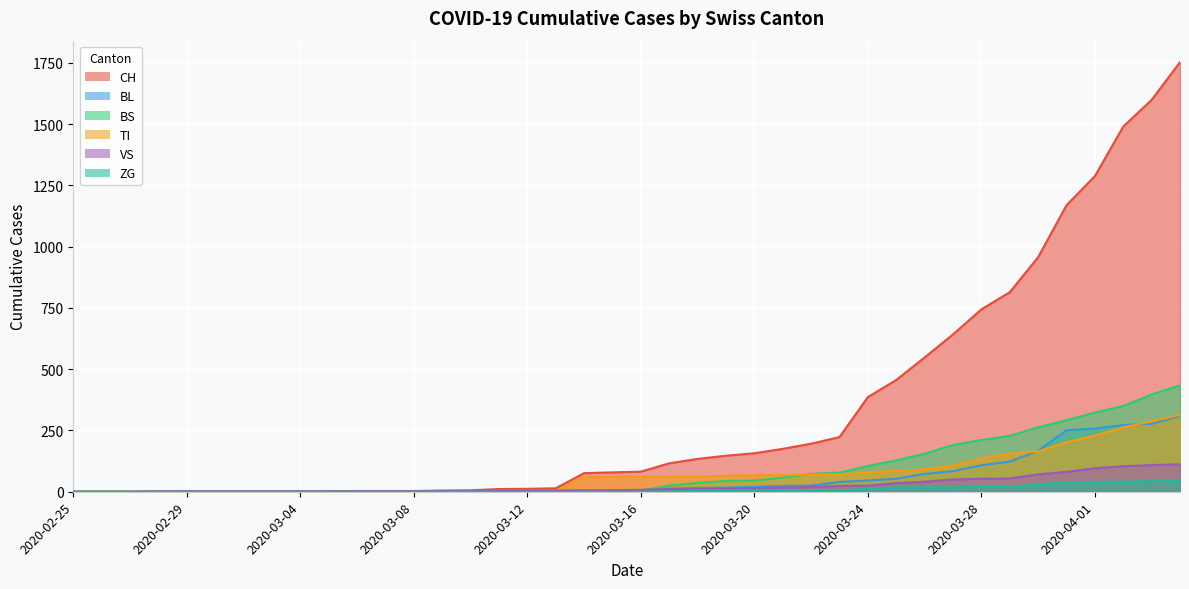

True or false: VS and ZG intersect in this chart.

False